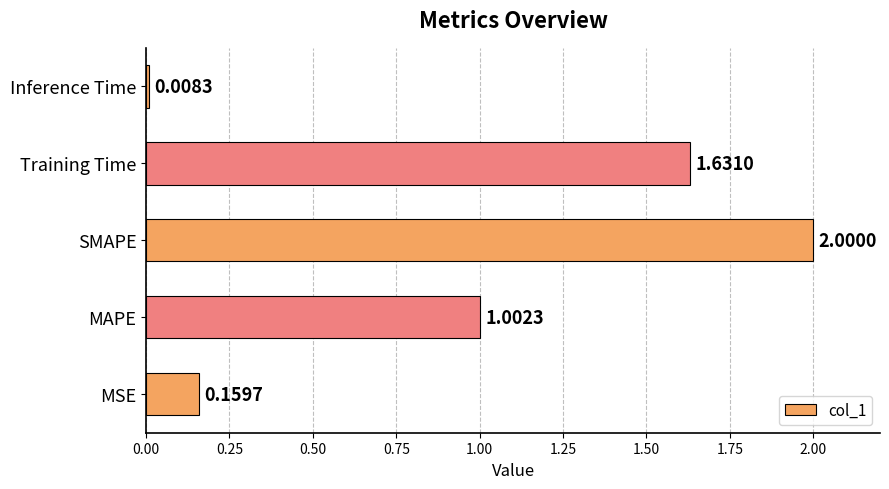

What is the change in value from SMAPE to Training Time?

-0.4